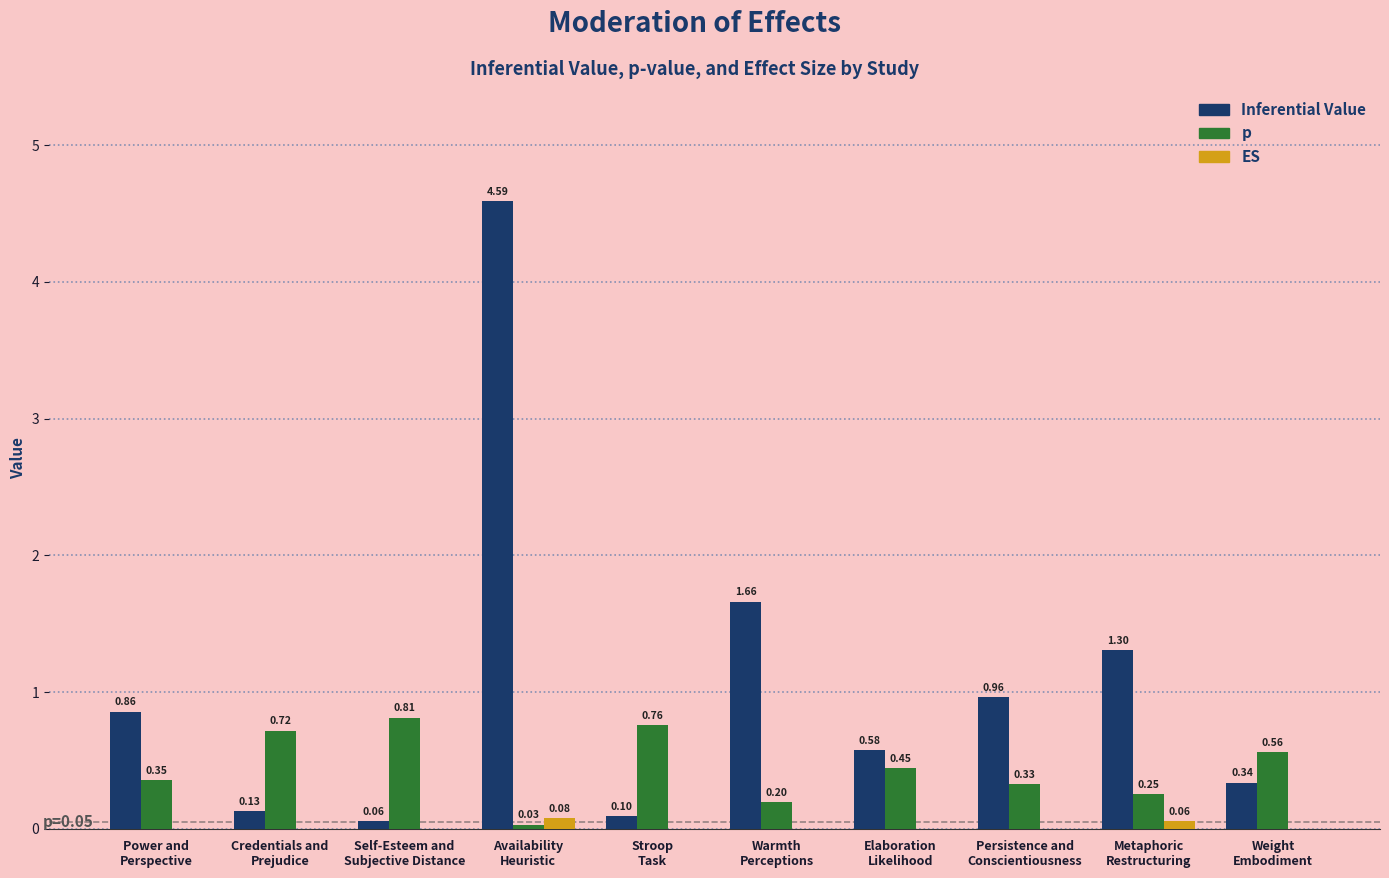

Does the chart contain stacked bars?

No